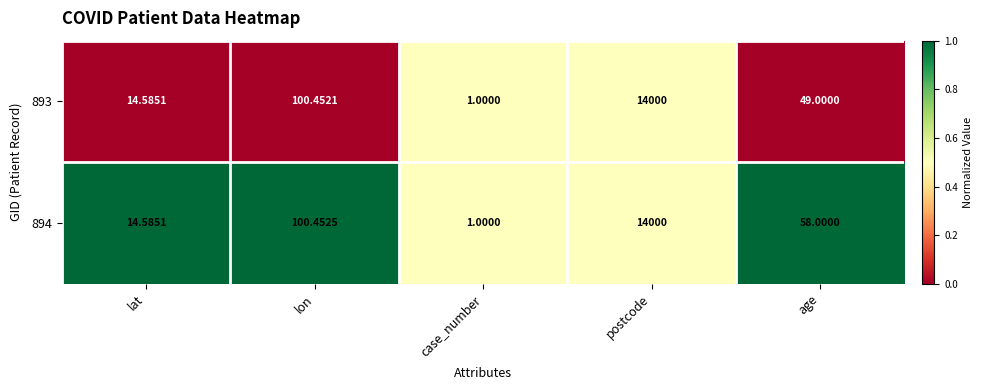

Rank the categories by 893 value from highest to lowest.

postcode, lon, age, lat, case_number